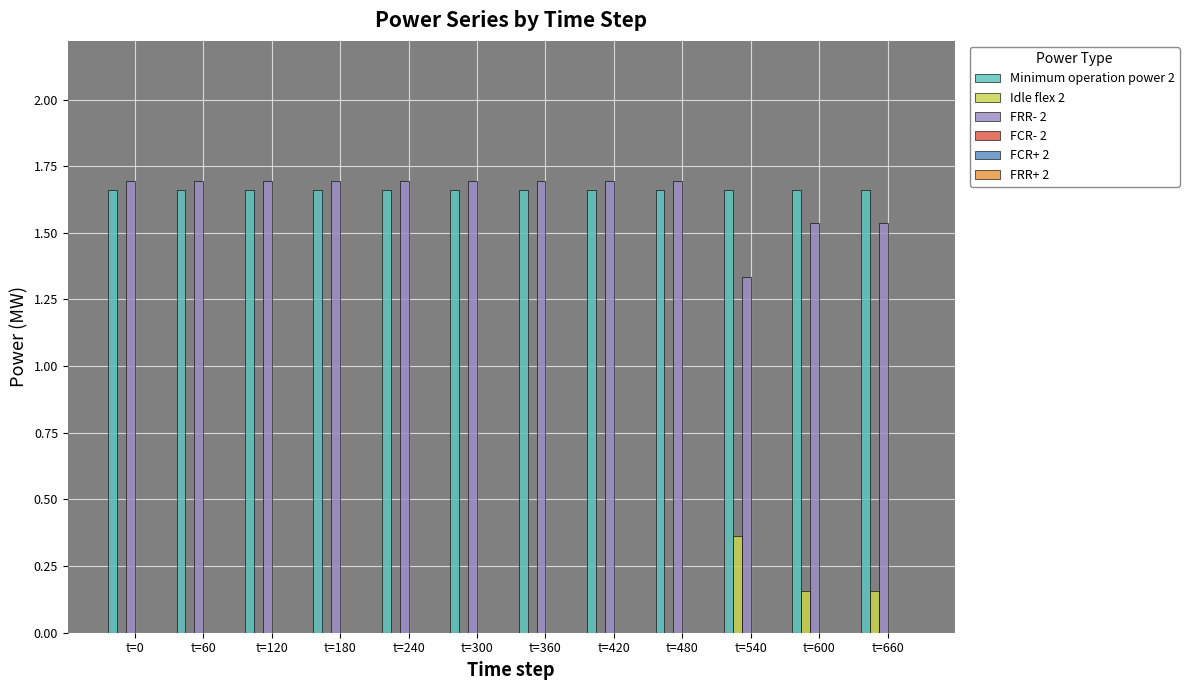

The Idle flex 2 series shows 0.0 at t=60. True or false?

True